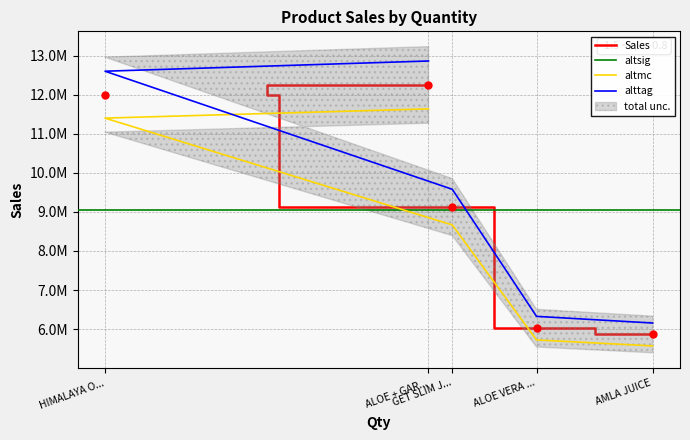

Where is the data nearest to the value 8603196?

GET SLIM J...